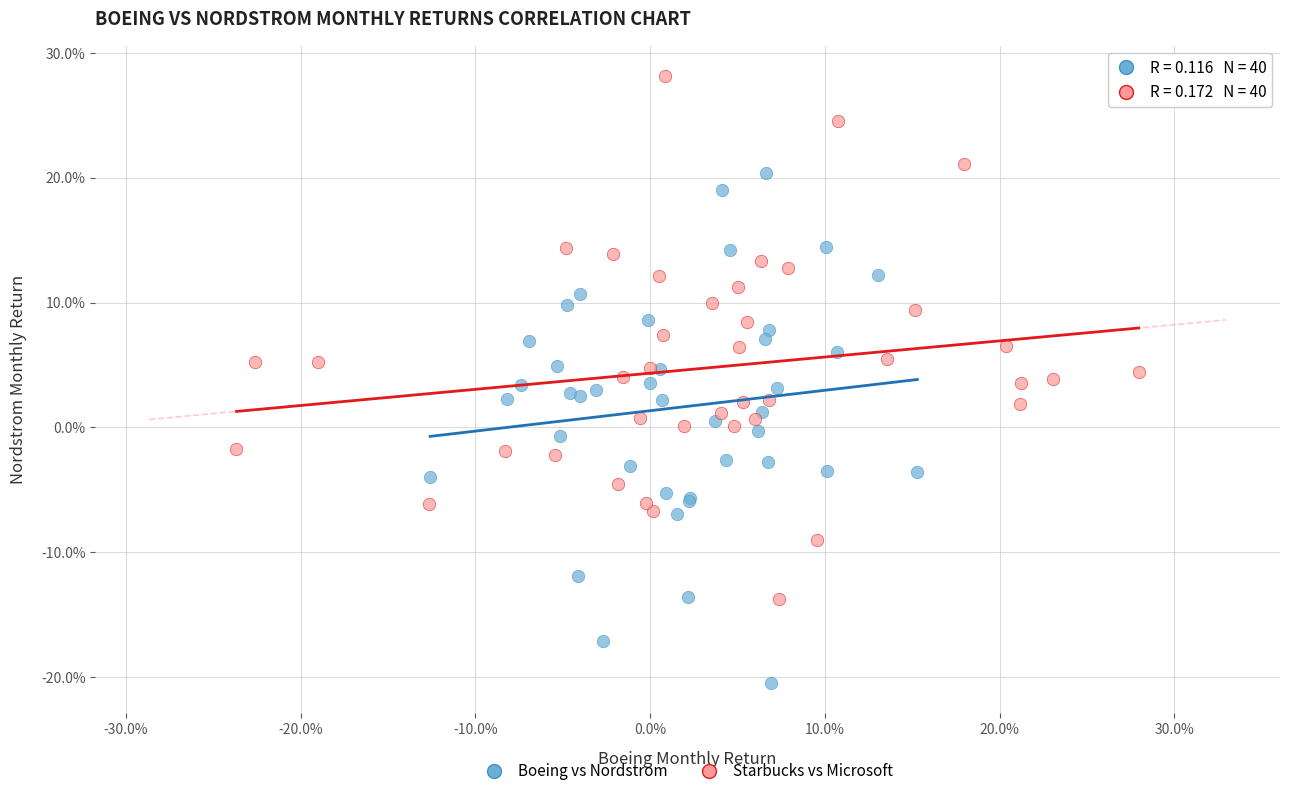

Which series contains the highest Y value?

Starbucks vs Microsoft